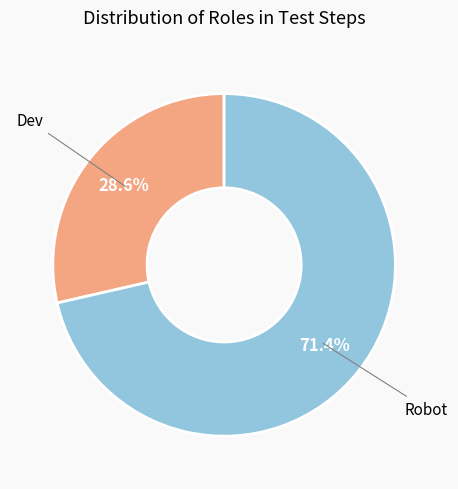

Does any single category account for the majority?

Yes